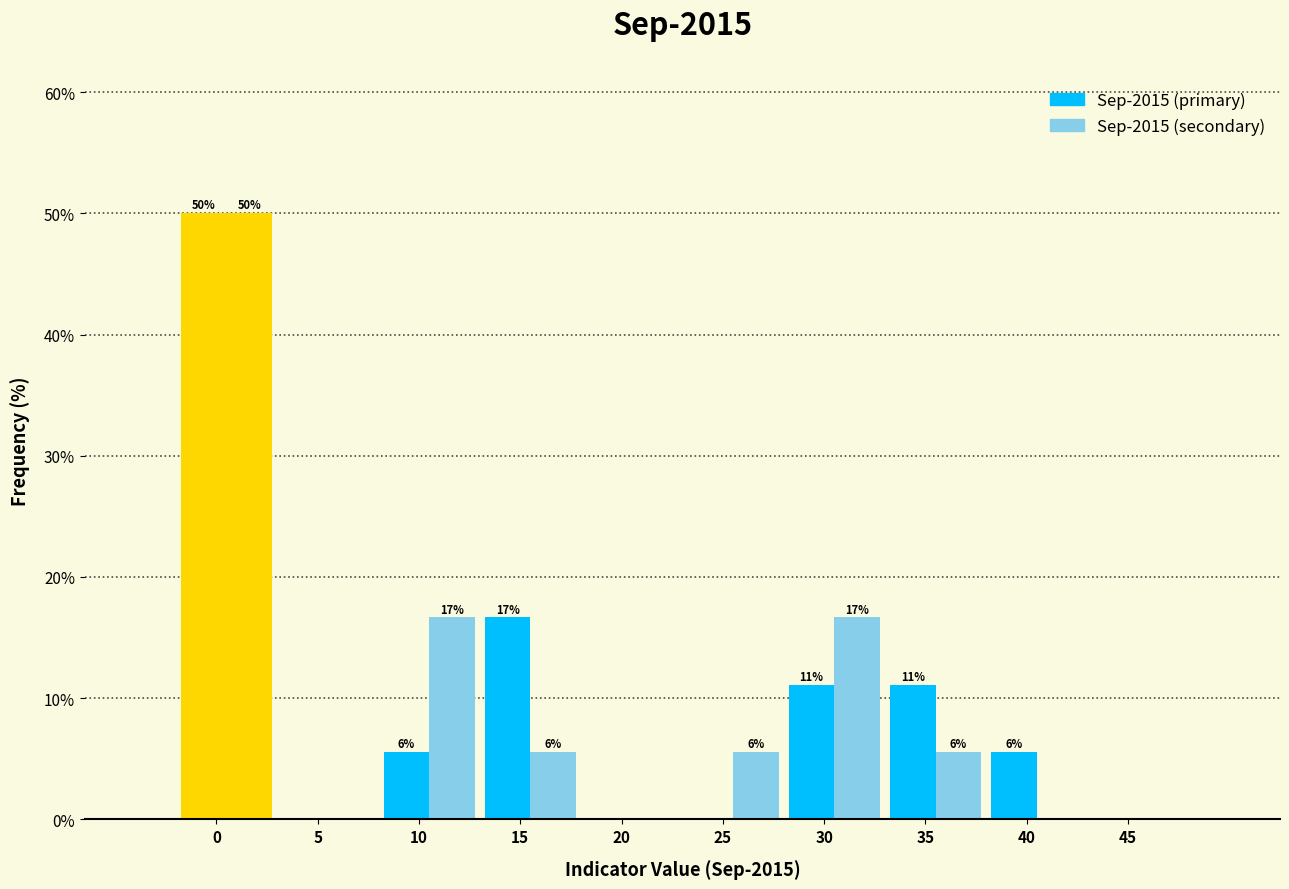

Does the chart contain stacked bars?

No